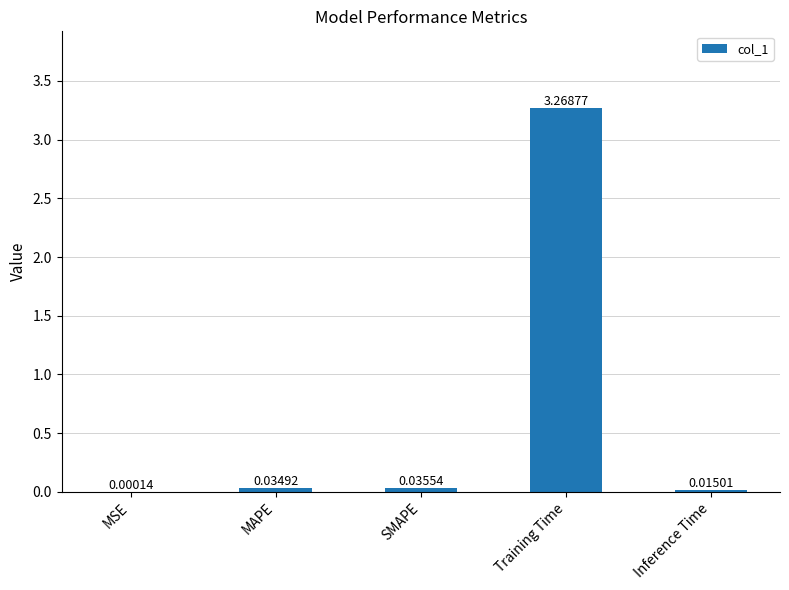

Between Inference Time and Training Time, which is larger?

Training Time